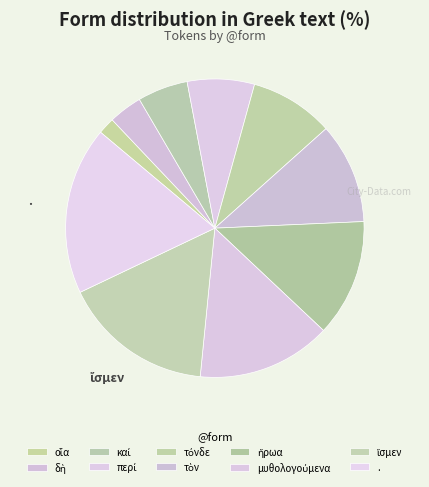

What is the change in value from τόνδε to τὸν?

+1